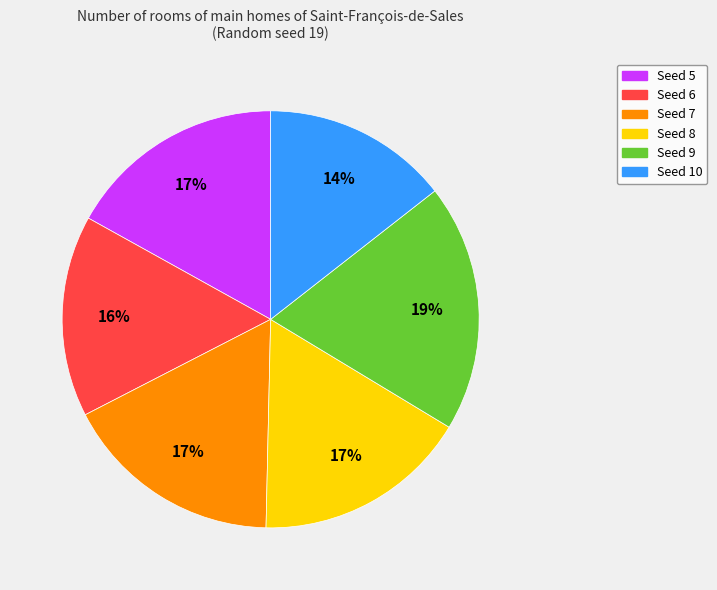

Count the number of slices in the pie.

6